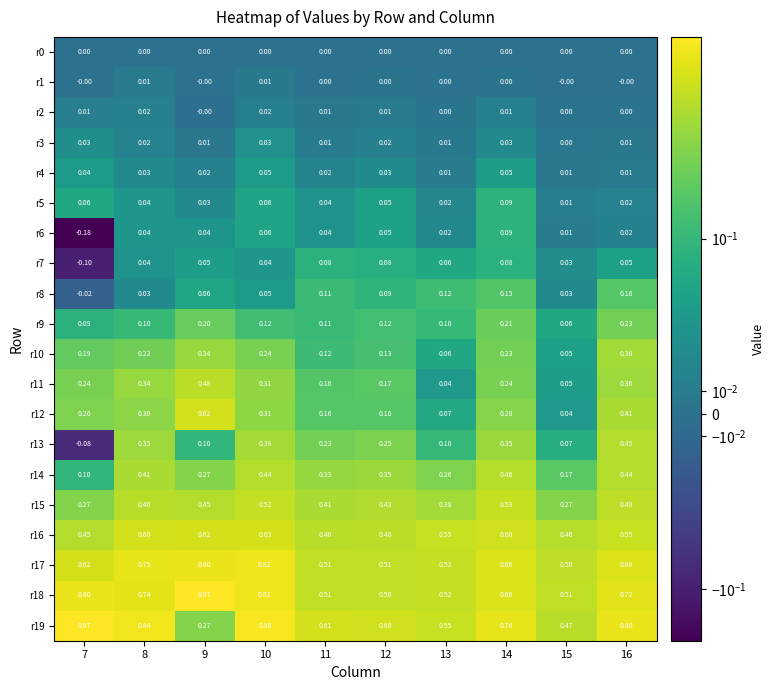

Is the value of r16 at 14 greater than the value of r18 at 13?

Yes